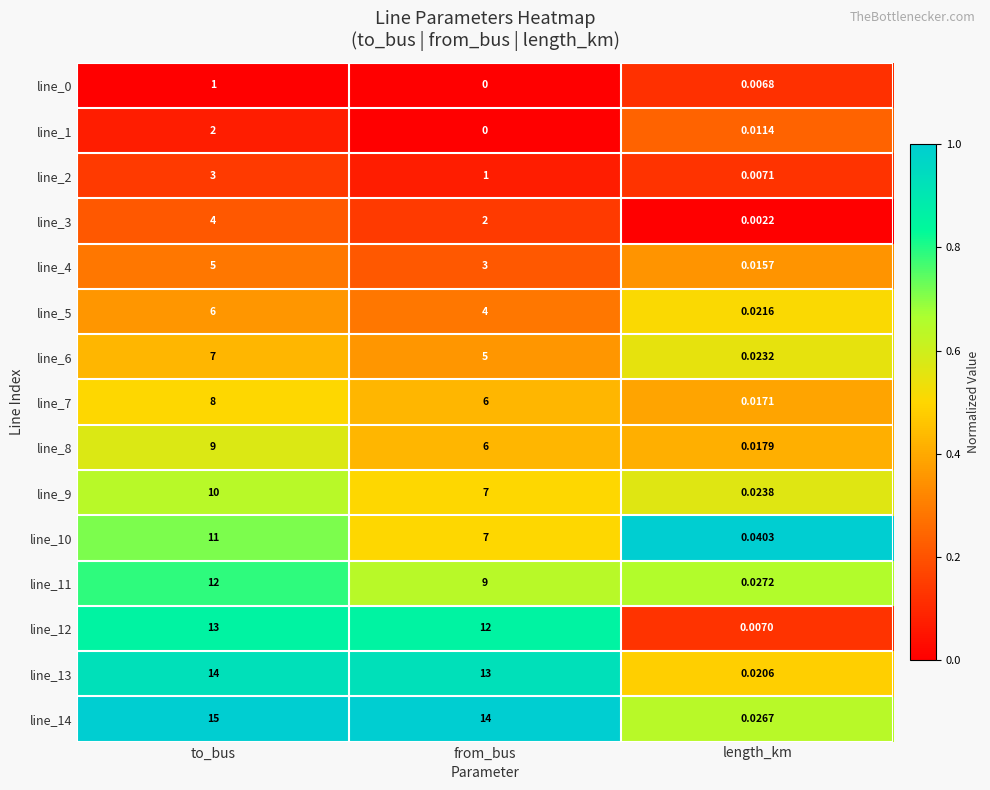

List the labels in order of line_5 value, largest first.

to_bus, from_bus, length_km